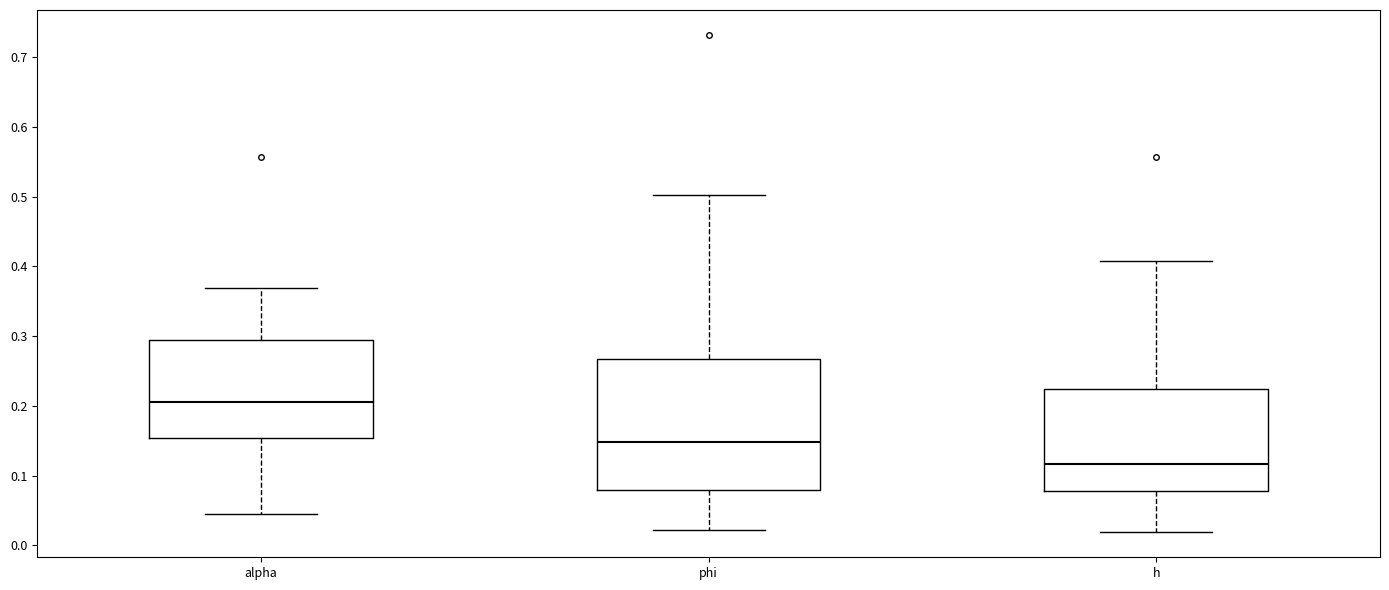

Reading left to right, read every box against the y-axis: the position of its median line, the range the box covers, and the ends of its whiskers. The values are not printed on the chart, so give them approximately, as read against the axis.

alpha: median 0.21, box 0.15 to 0.29, whiskers 0.04 to 0.37
phi: median 0.15, box 0.08 to 0.27, whiskers 0.02 to 0.50
h: median 0.12, box 0.08 to 0.22, whiskers 0.02 to 0.41